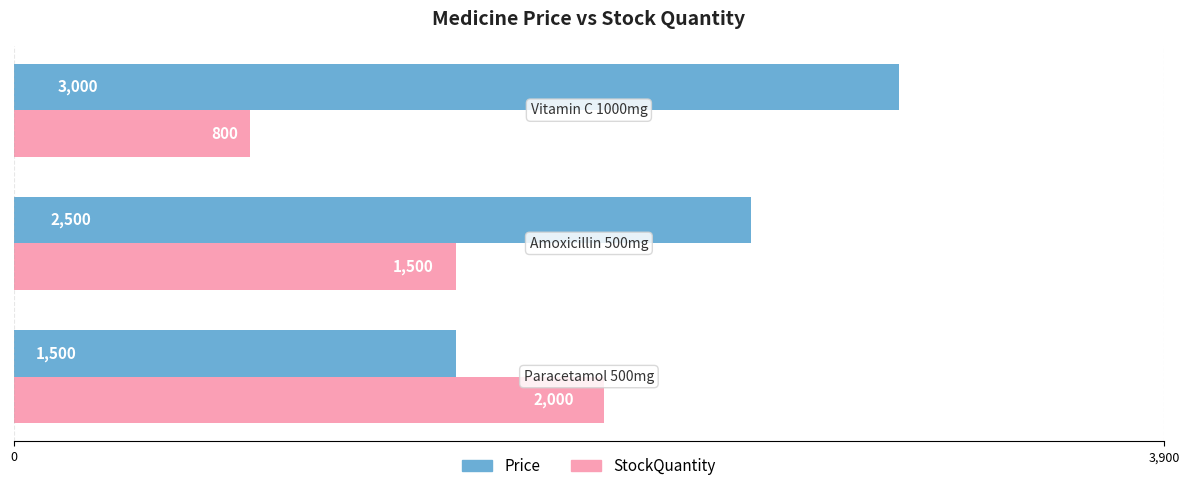

List the series in order of their peak value, lowest first.

StockQuantity, Price